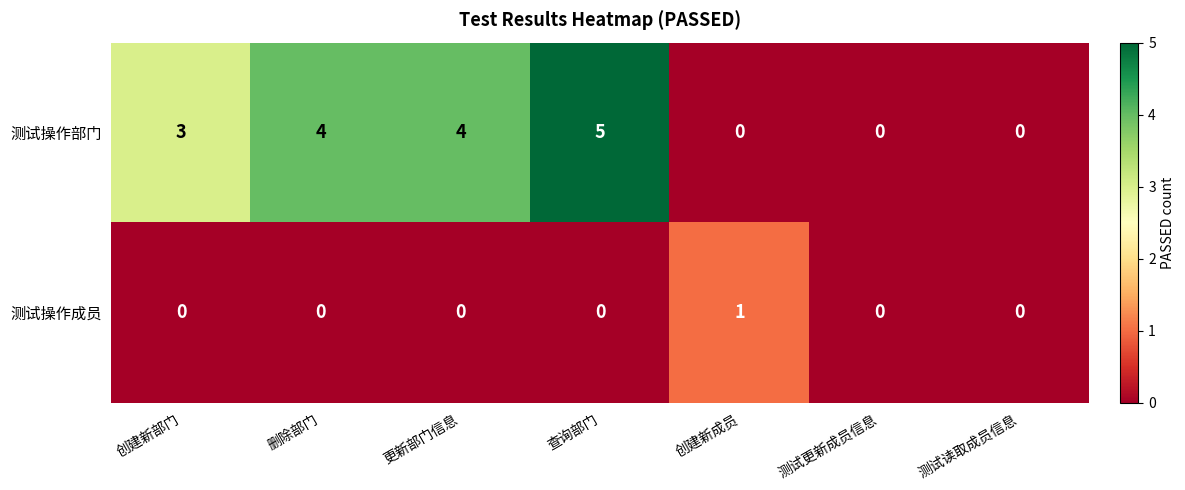

Is it true that 测试操作部门 equals 4 at 更新部门信息?

True